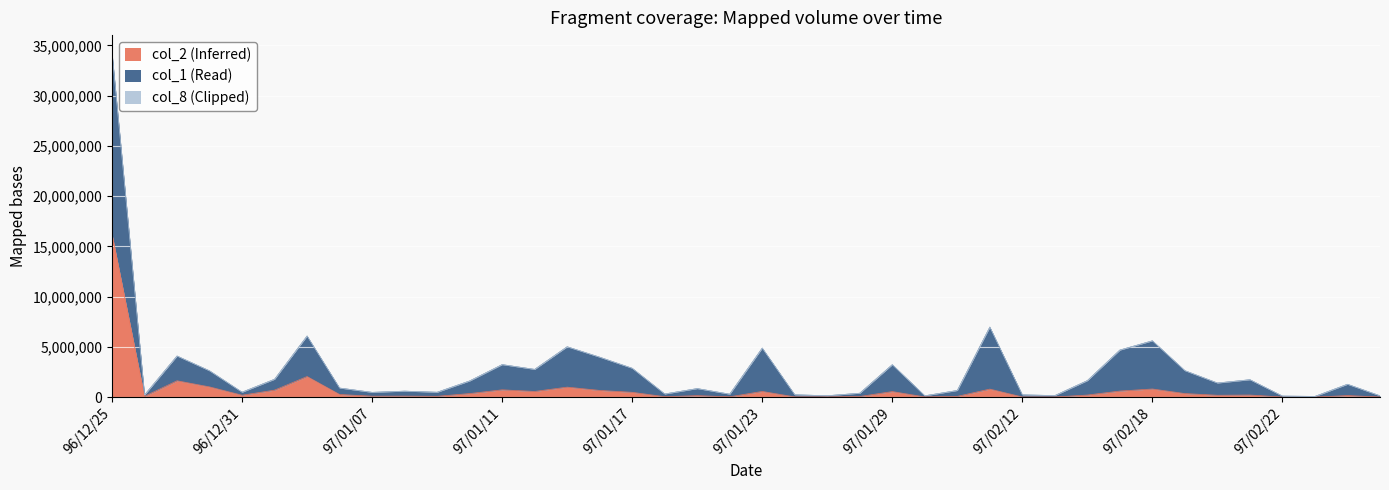

What is the value of the col_1 (Read) point at the 30th from the left?

158257